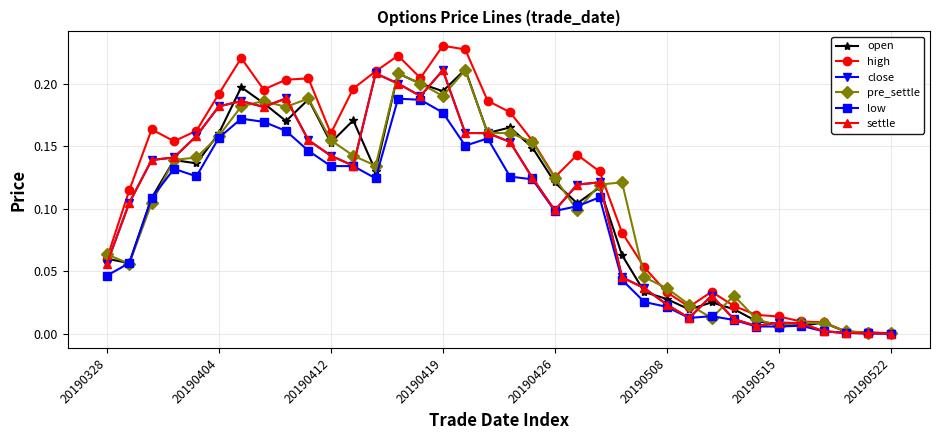

Which series has the largest total across all categories?

high